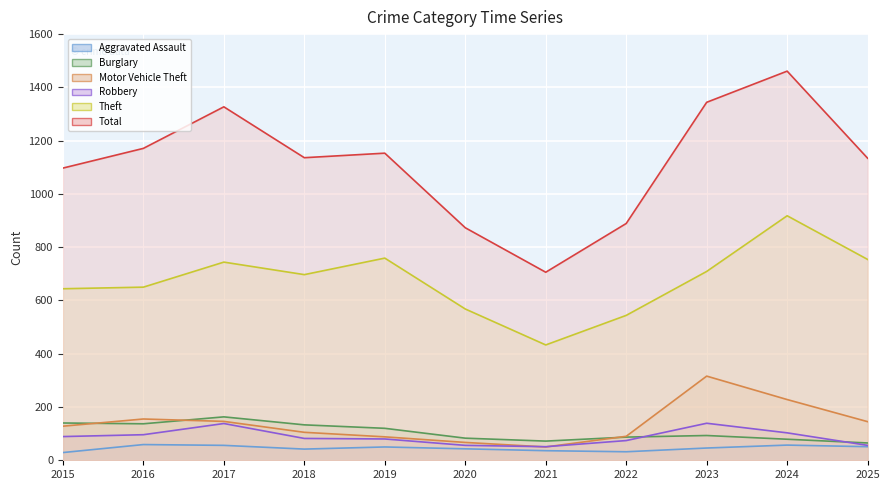

At which category does the chart reach its peak across all series?

2024